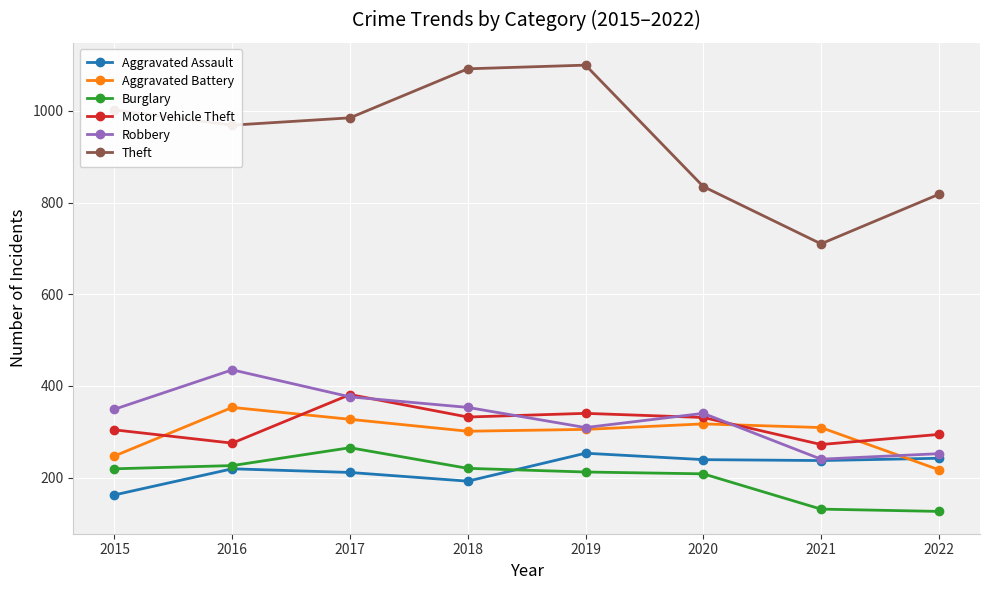

Where is Aggravated Assault nearest to the value 207?

2017